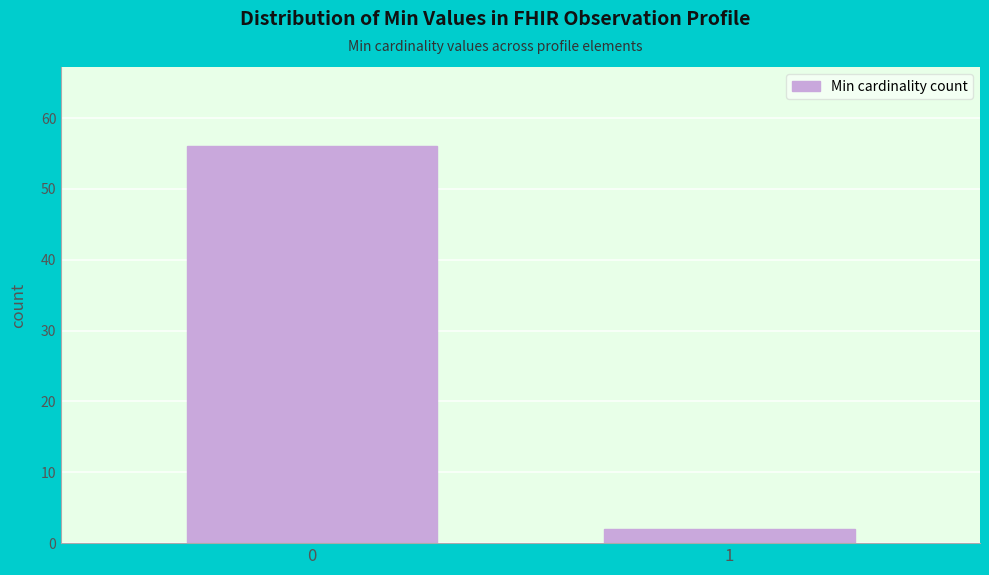

Reading right to left, what are all the values shown in this chart?

2	56